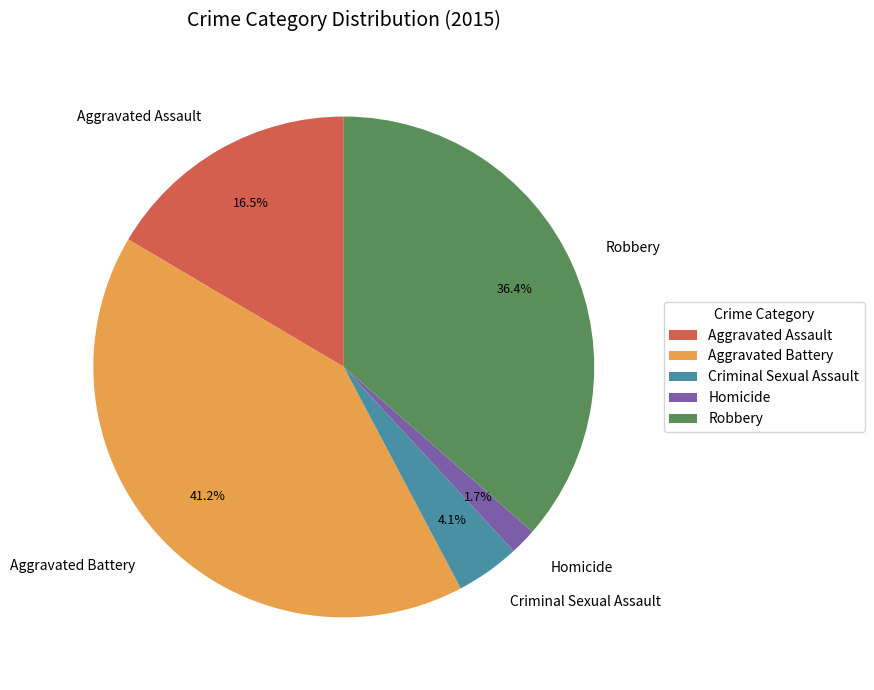

What percentage is the Homicide slice, to the nearest percent?

2%